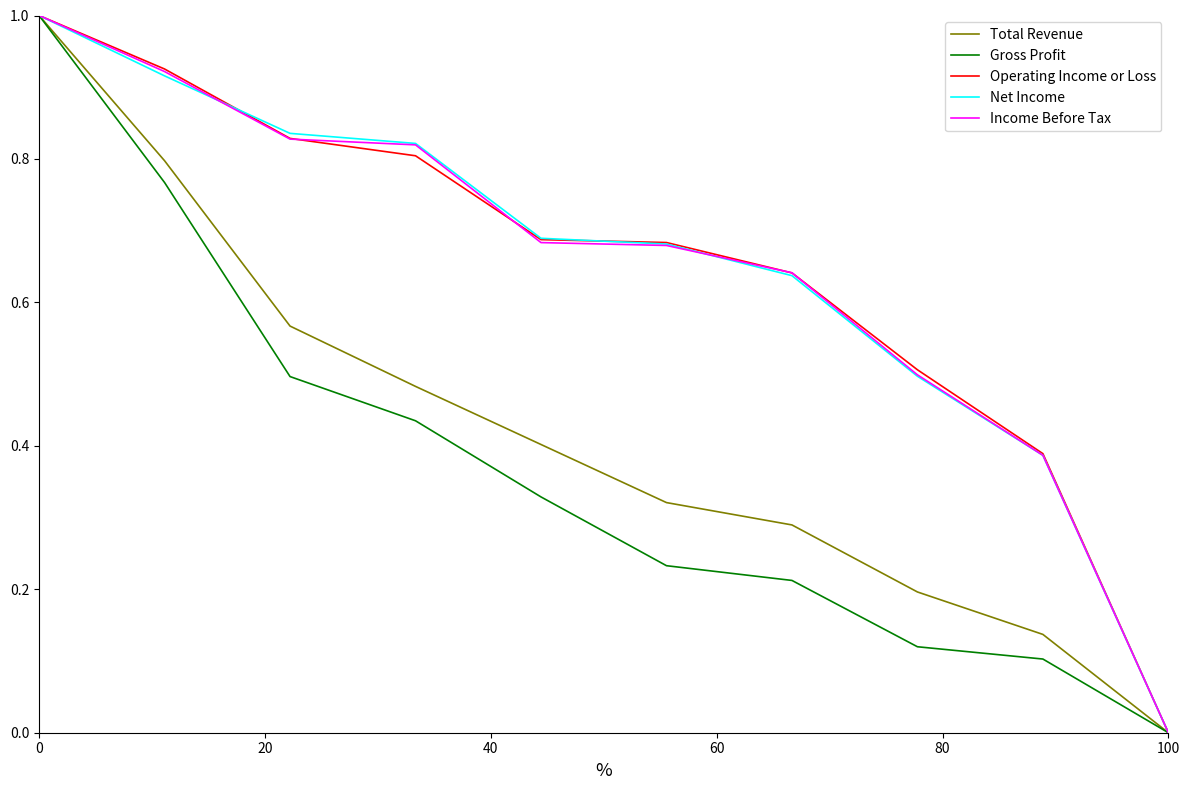

How many lines are shown in the chart?

5